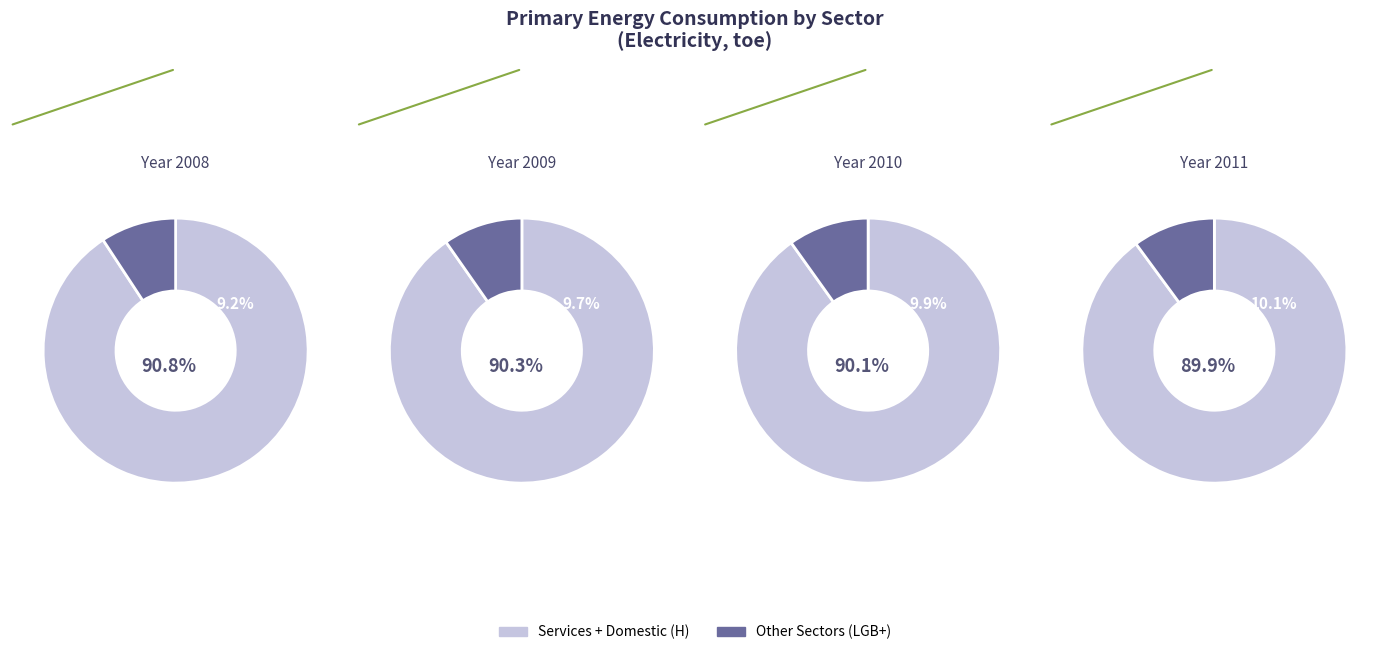

True or false: 4 accounts for 1% of the total.

False